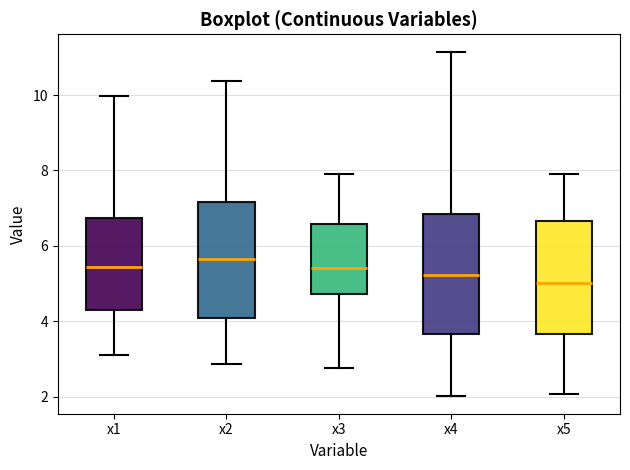

Which box has the lowest median line?

x5